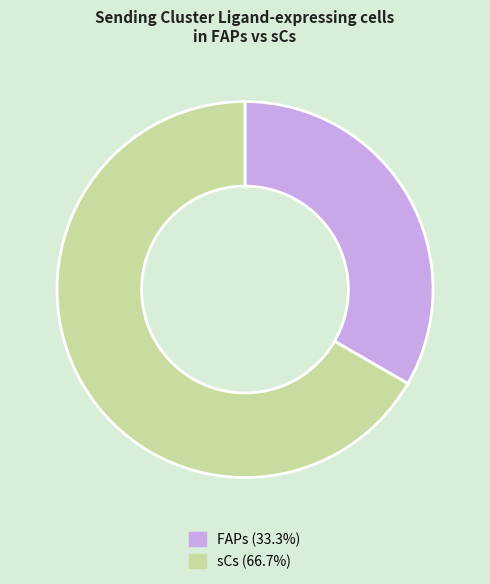

Is the sum of FAPs (33.3%) and sCs (66.7%) greater than half?

Yes